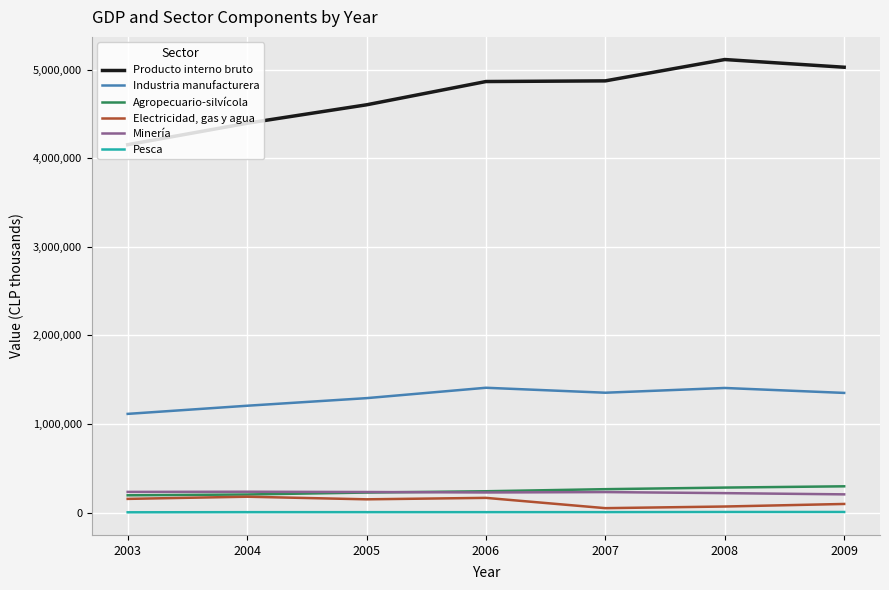

Rank the series by their maximum value, from highest to lowest.

Producto interno bruto, Industria manufacturera, Agropecuario-silvícola, Minería, Electricidad, gas y agua, Pesca